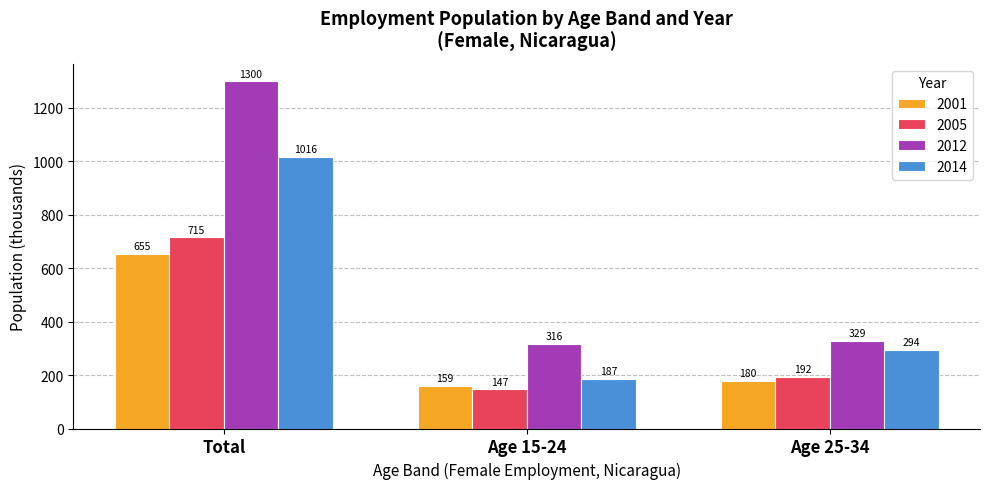

Which series has the largest range (max minus min)?

2012